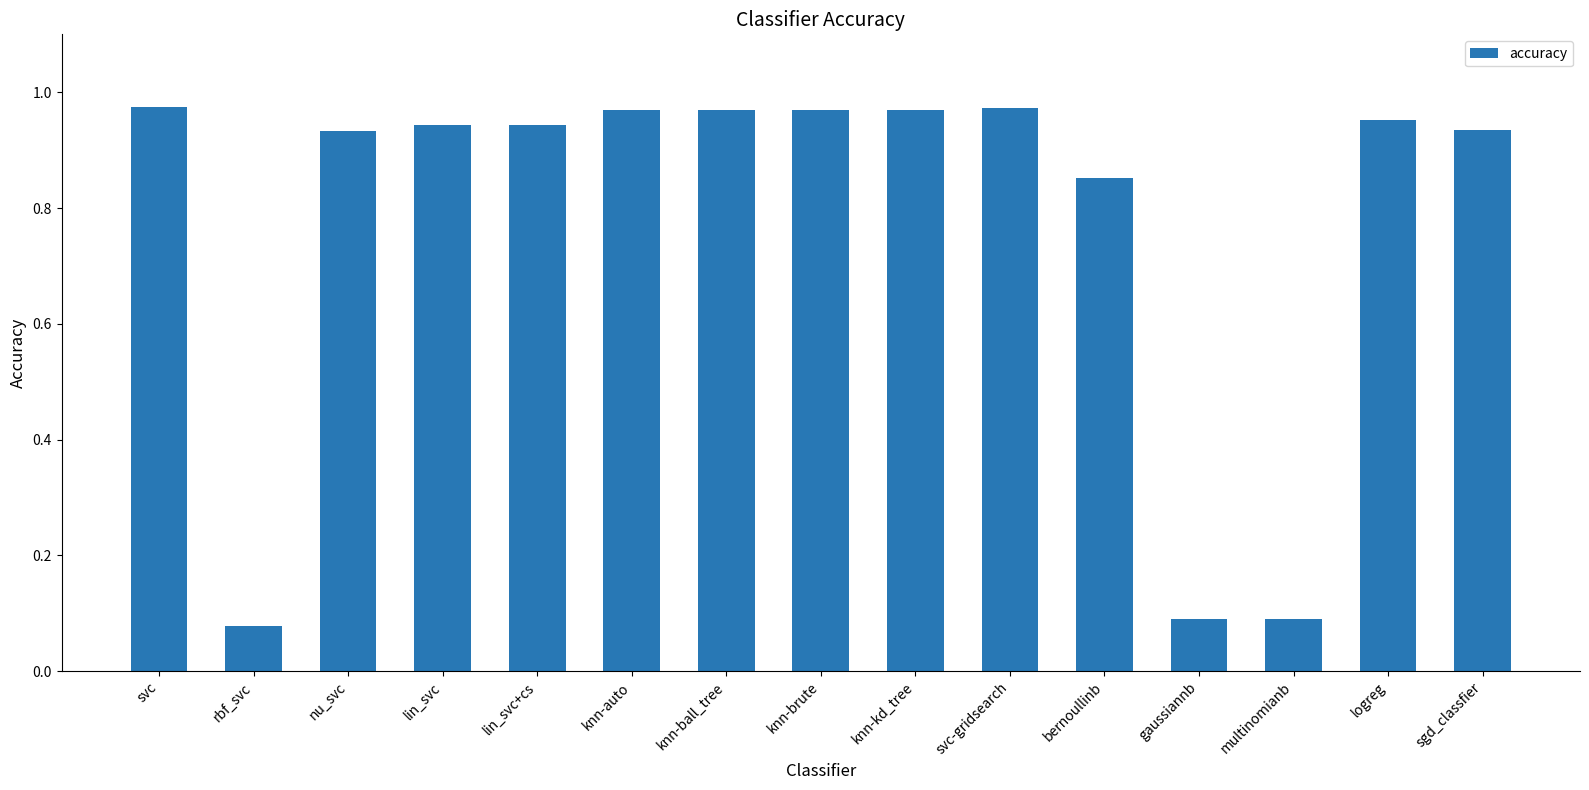

What is the label of the 3rd bar from the right?

multinomianb